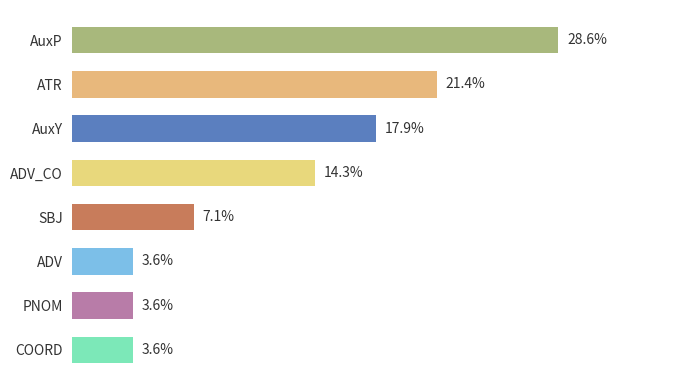

Between ADV_CO and AuxP, which is larger?

AuxP